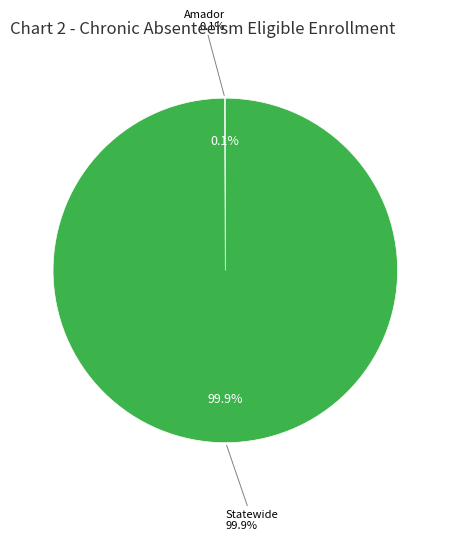

Count the number of slices in the pie.

2